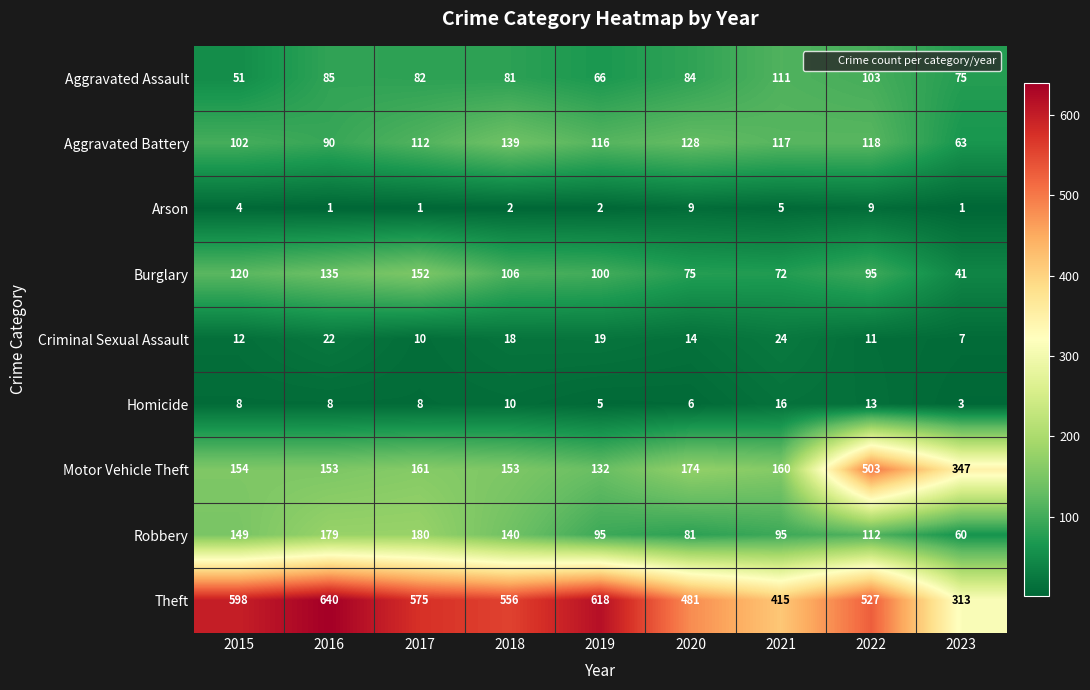

The value of Robbery at 2018 is 68. True or false?

False